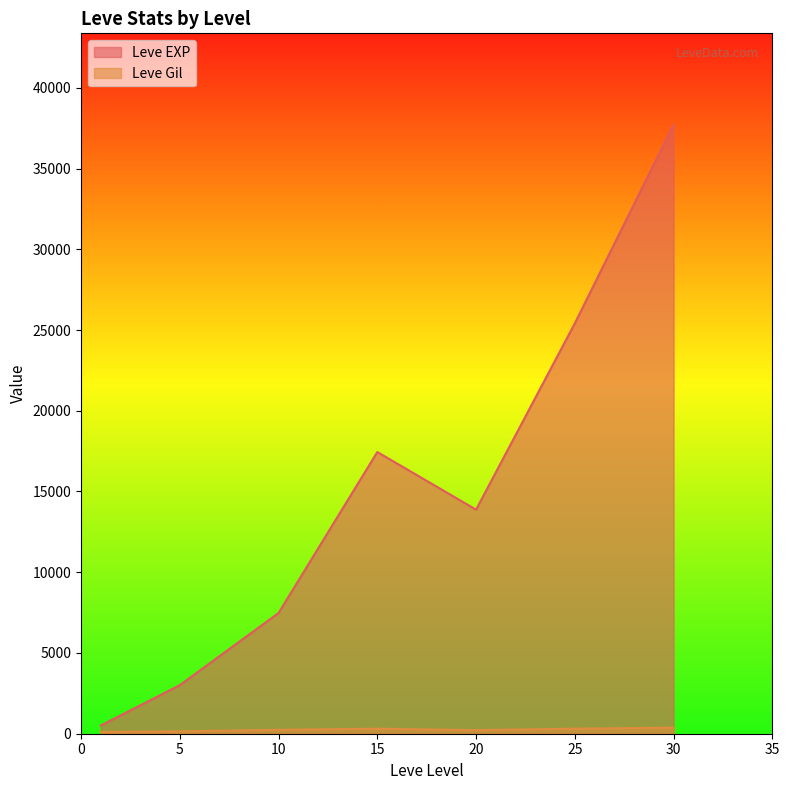

At how many categories does at least one series exceed 2367?

6